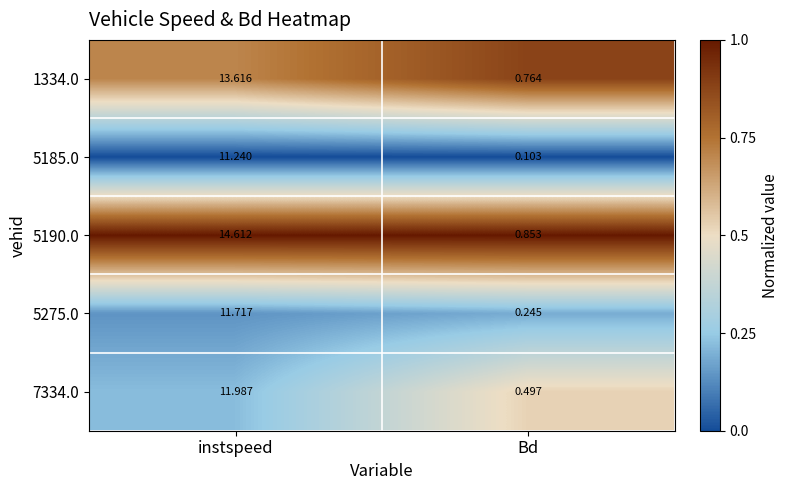

Is the value of 7334.0 at instspeed greater than the value of 5185.0 at instspeed?

Yes